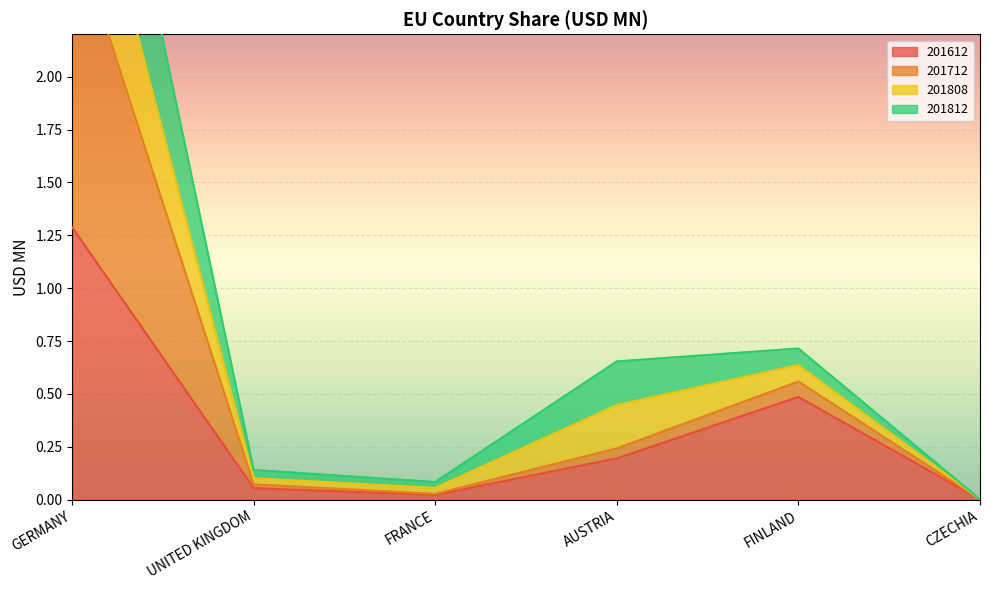

What is the sum of all 201712 values?

5.8